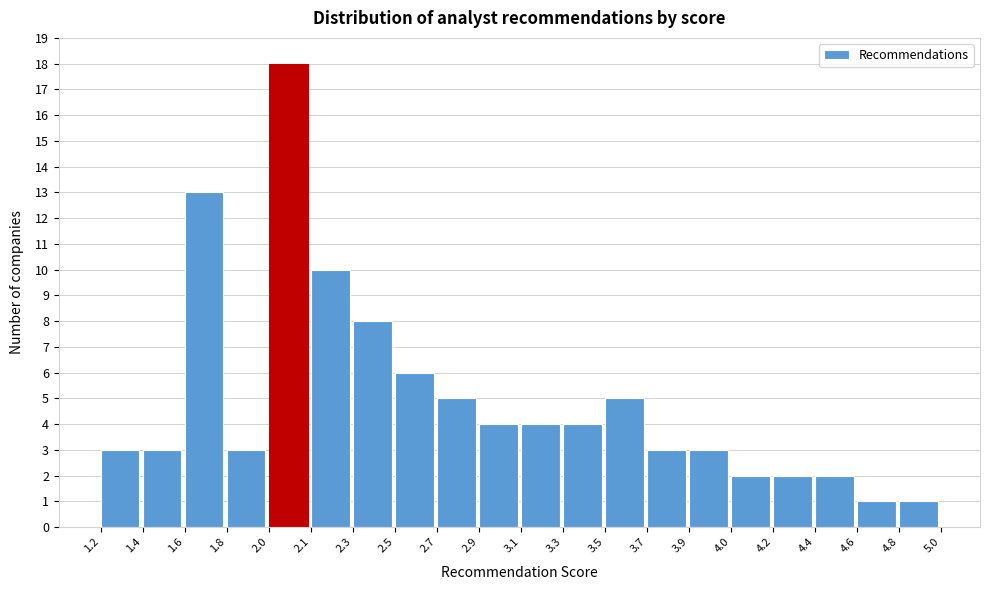

Reading right to left, list all the values displayed in this chart.

4.8=1	4.6=1	4.4=2	4.2=2	4.0=2	3.9=3	3.7=3	3.5=5	3.3=4	3.1=4	2.9=4	2.7=5	2.5=6	2.3=8	2.1=10	2.0=18	1.8=3	1.6=13	1.4=3	1.2=3